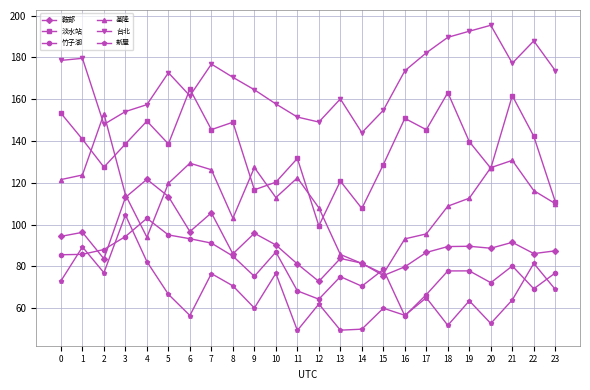

What is the approximate value of 台北 at 0?

178.6